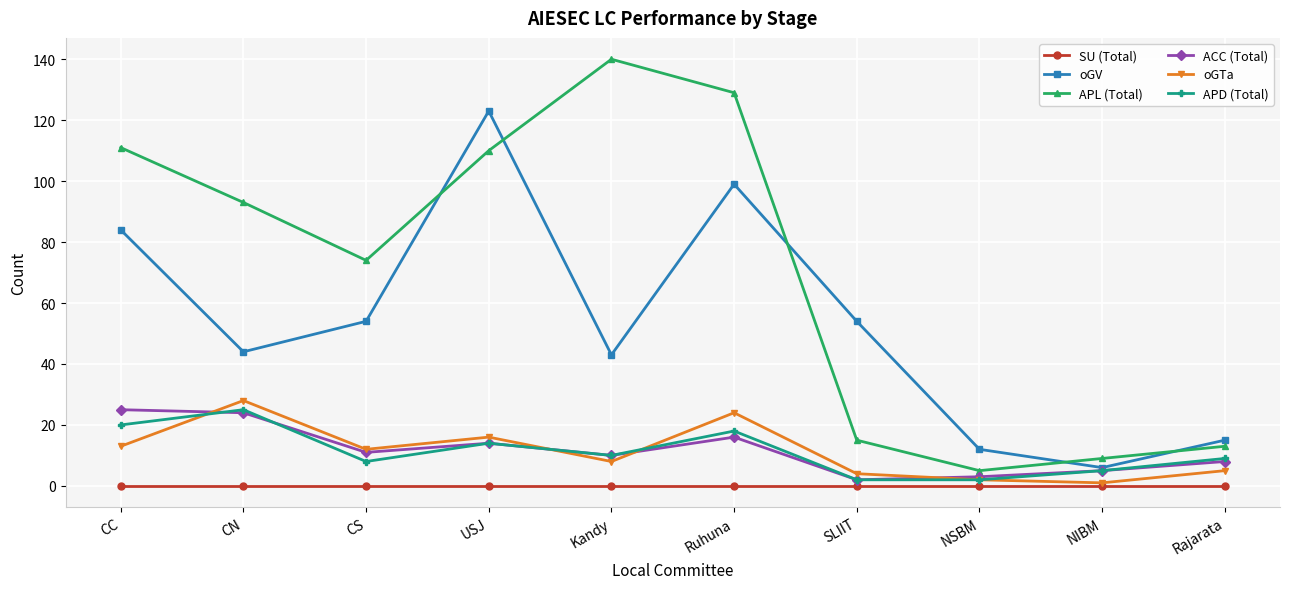

Where does the oGTa series first go above 12?

CC